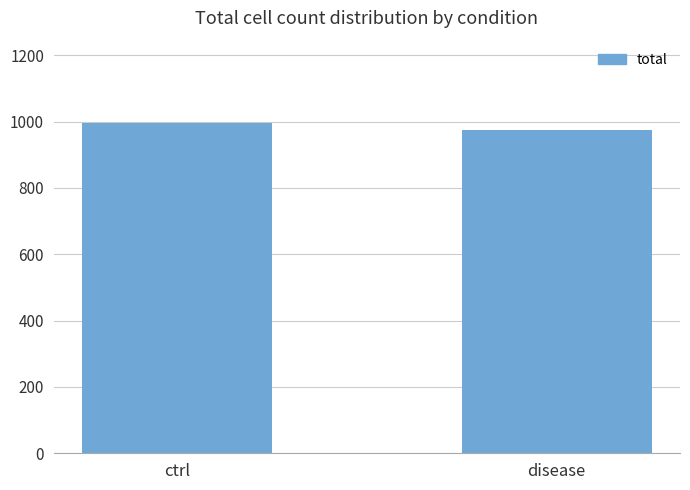

What is the sum of all values?

1968